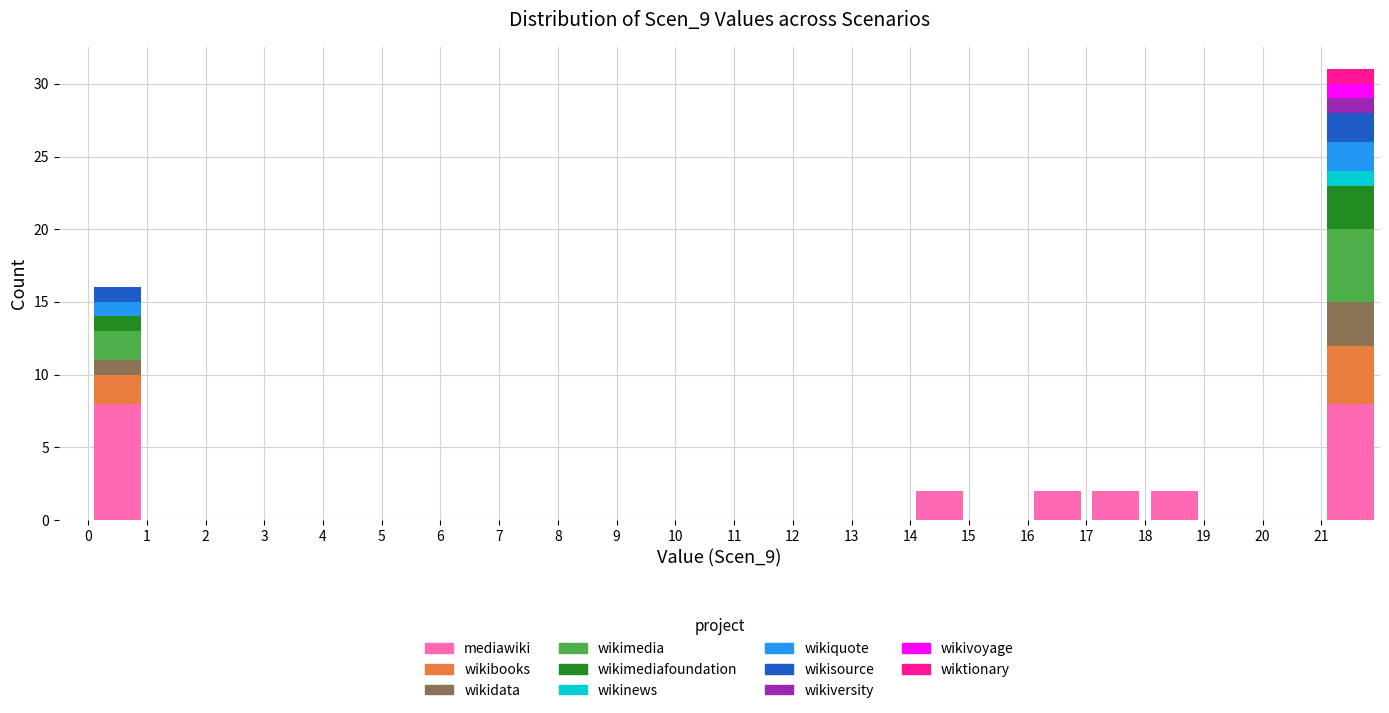

Reading left to right, transcribe this chart: for each stacked bar, give the range it covers on the x-axis and its total height. The values are not printed on the chart, so give them approximately, as read against the axis.

0 to 1: 16
1 to 2: 0
2 to 3: 0
3 to 4: 0
4 to 5: 0
5 to 6: 0
6 to 7: 0
7 to 8: 0
8 to 9: 0
9 to 10: 0
10 to 11: 0
11 to 12: 0
12 to 13: 0
13 to 14: 0
14 to 15: 2
15 to 16: 0
16 to 17: 2
17 to 18: 2
18 to 19: 2
19 to 20: 0
20 to 21: 0
21 to 22: 31